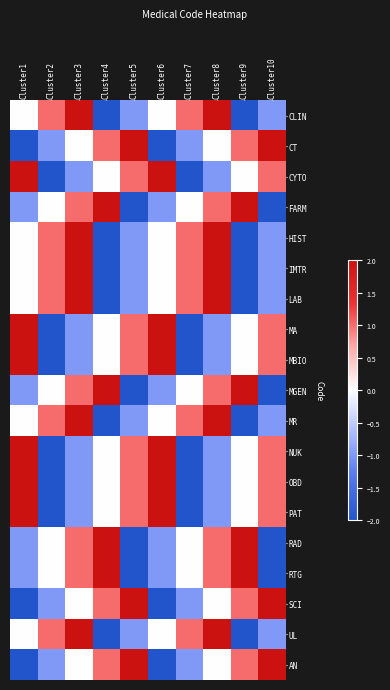

Reading left to right, list all the values displayed in this chart.

CLIN: Cluster1=0	Cluster2=1	Cluster3=2	Cluster4=-2	Cluster5=-1	Cluster6=0	Cluster7=1	Cluster8=2	Cluster9=-2	Cluster10=-1
CT: Cluster1=-2	Cluster2=-1	Cluster3=0	Cluster4=1	Cluster5=2	Cluster6=-2	Cluster7=-1	Cluster8=0	Cluster9=1	Cluster10=2
CYTO: Cluster1=2	Cluster2=-2	Cluster3=-1	Cluster4=0	Cluster5=1	Cluster6=2	Cluster7=-2	Cluster8=-1	Cluster9=0	Cluster10=1
FARM: Cluster1=-1	Cluster2=0	Cluster3=1	Cluster4=2	Cluster5=-2	Cluster6=-1	Cluster7=0	Cluster8=1	Cluster9=2	Cluster10=-2
HIST: Cluster1=0	Cluster2=1	Cluster3=2	Cluster4=-2	Cluster5=-1	Cluster6=0	Cluster7=1	Cluster8=2	Cluster9=-2	Cluster10=-1
IMTR: Cluster1=0	Cluster2=1	Cluster3=2	Cluster4=-2	Cluster5=-1	Cluster6=0	Cluster7=1	Cluster8=2	Cluster9=-2	Cluster10=-1
LAB: Cluster1=0	Cluster2=1	Cluster3=2	Cluster4=-2	Cluster5=-1	Cluster6=0	Cluster7=1	Cluster8=2	Cluster9=-2	Cluster10=-1
MA: Cluster1=2	Cluster2=-2	Cluster3=-1	Cluster4=0	Cluster5=1	Cluster6=2	Cluster7=-2	Cluster8=-1	Cluster9=0	Cluster10=1
MBIO: Cluster1=2	Cluster2=-2	Cluster3=-1	Cluster4=0	Cluster5=1	Cluster6=2	Cluster7=-2	Cluster8=-1	Cluster9=0	Cluster10=1
MGEN: Cluster1=-1	Cluster2=0	Cluster3=1	Cluster4=2	Cluster5=-2	Cluster6=-1	Cluster7=0	Cluster8=1	Cluster9=2	Cluster10=-2
MR: Cluster1=0	Cluster2=1	Cluster3=2	Cluster4=-2	Cluster5=-1	Cluster6=0	Cluster7=1	Cluster8=2	Cluster9=-2	Cluster10=-1
NUK: Cluster1=2	Cluster2=-2	Cluster3=-1	Cluster4=0	Cluster5=1	Cluster6=2	Cluster7=-2	Cluster8=-1	Cluster9=0	Cluster10=1
OBD: Cluster1=2	Cluster2=-2	Cluster3=-1	Cluster4=0	Cluster5=1	Cluster6=2	Cluster7=-2	Cluster8=-1	Cluster9=0	Cluster10=1
PAT: Cluster1=2	Cluster2=-2	Cluster3=-1	Cluster4=0	Cluster5=1	Cluster6=2	Cluster7=-2	Cluster8=-1	Cluster9=0	Cluster10=1
RAD: Cluster1=-1	Cluster2=0	Cluster3=1	Cluster4=2	Cluster5=-2	Cluster6=-1	Cluster7=0	Cluster8=1	Cluster9=2	Cluster10=-2
RTG: Cluster1=-1	Cluster2=0	Cluster3=1	Cluster4=2	Cluster5=-2	Cluster6=-1	Cluster7=0	Cluster8=1	Cluster9=2	Cluster10=-2
SCI: Cluster1=-2	Cluster2=-1	Cluster3=0	Cluster4=1	Cluster5=2	Cluster6=-2	Cluster7=-1	Cluster8=0	Cluster9=1	Cluster10=2
UL: Cluster1=0	Cluster2=1	Cluster3=2	Cluster4=-2	Cluster5=-1	Cluster6=0	Cluster7=1	Cluster8=2	Cluster9=-2	Cluster10=-1
AN: Cluster1=-2	Cluster2=-1	Cluster3=0	Cluster4=1	Cluster5=2	Cluster6=-2	Cluster7=-1	Cluster8=0	Cluster9=1	Cluster10=2